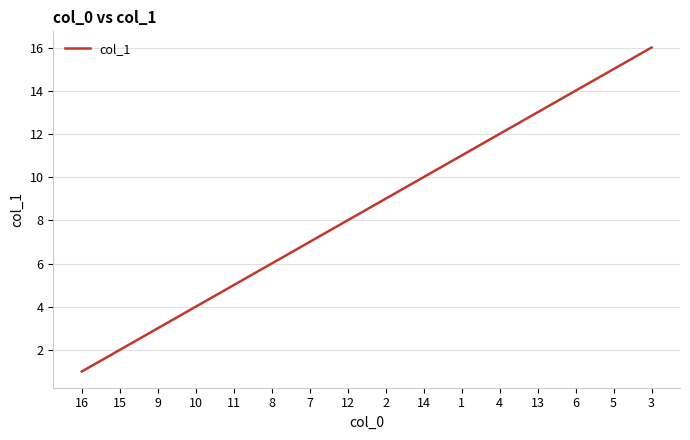

What is the difference between the maximum and second lowest values?

14